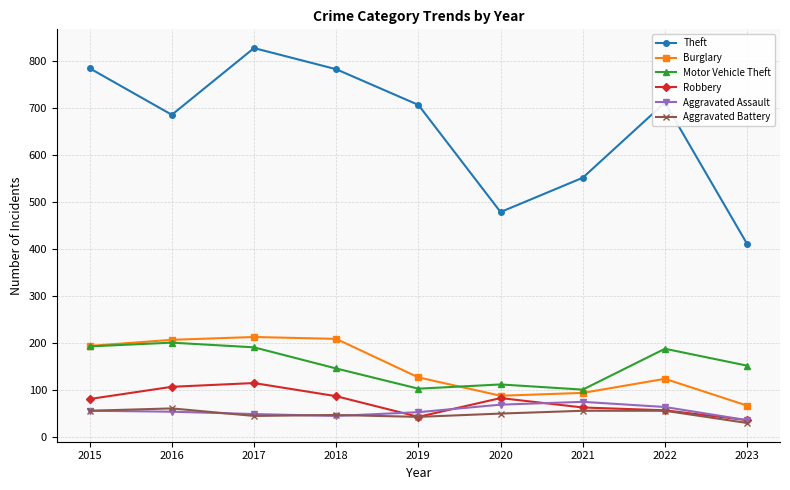

How many interior local peaks does the Motor Vehicle Theft series have?

3